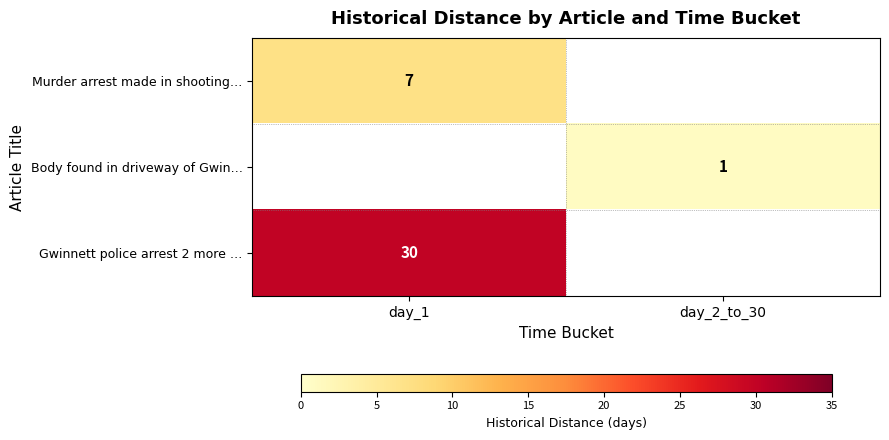

Is the value of Gwinnett police arrest 2 more … at day_1 greater than the value of Murder arrest made in shooting… at day_1?

Yes